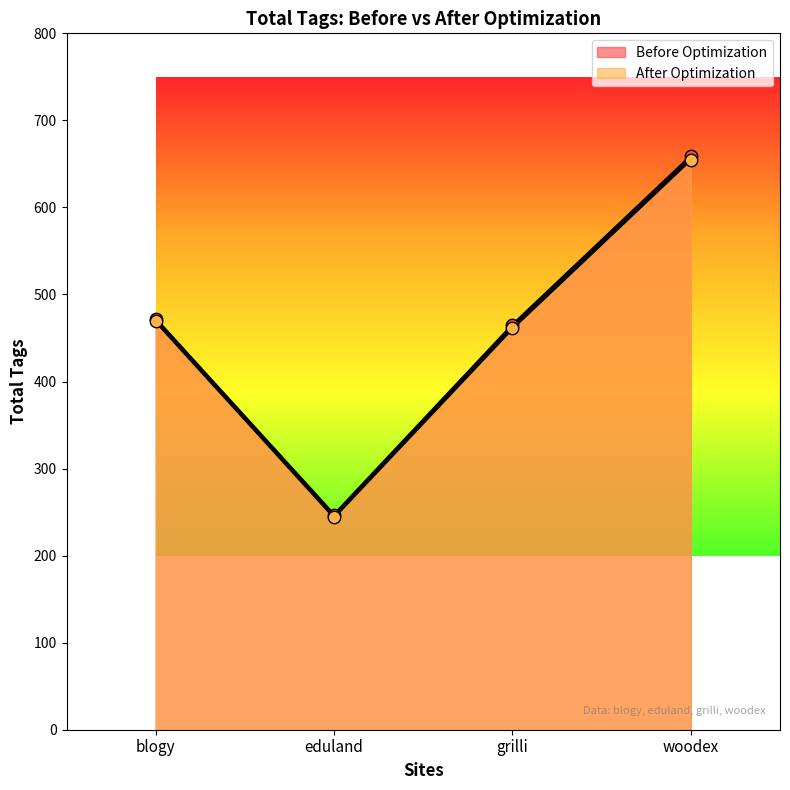

At how many categories does at least one series exceed 407?

3